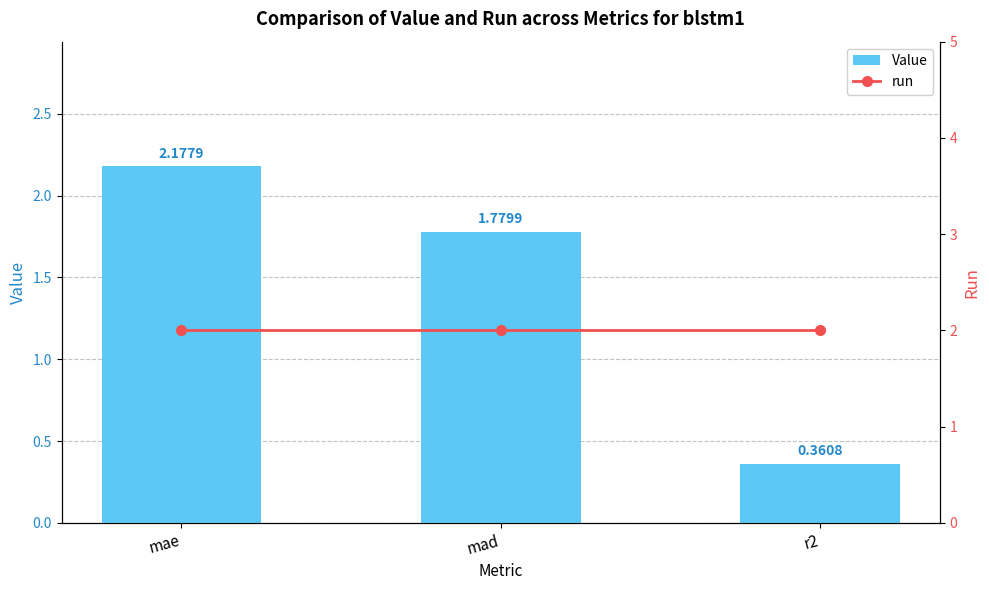

The Value series shows 2.2 at mae. True or false?

True